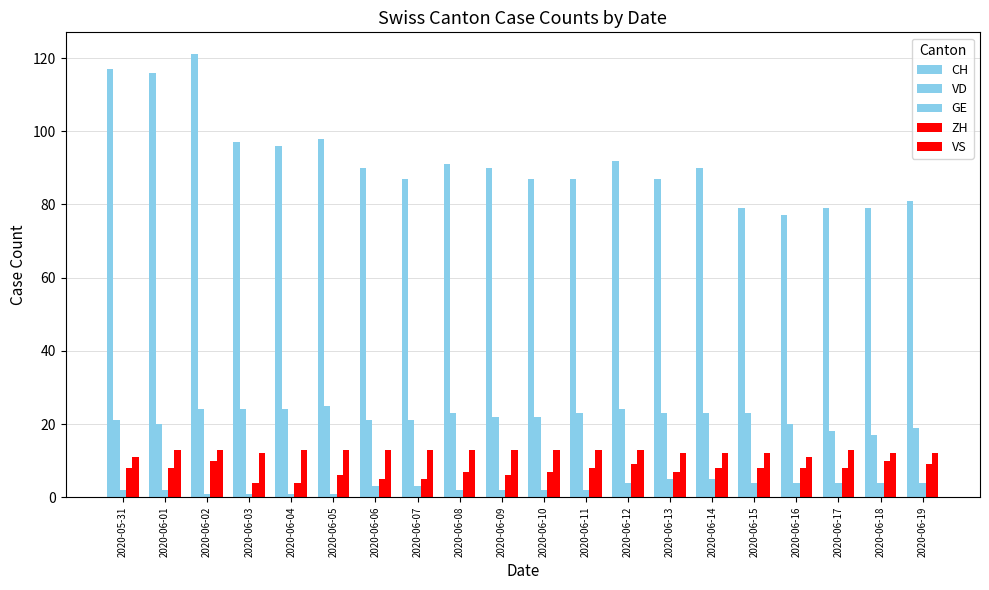

How many bars are there in total?

100